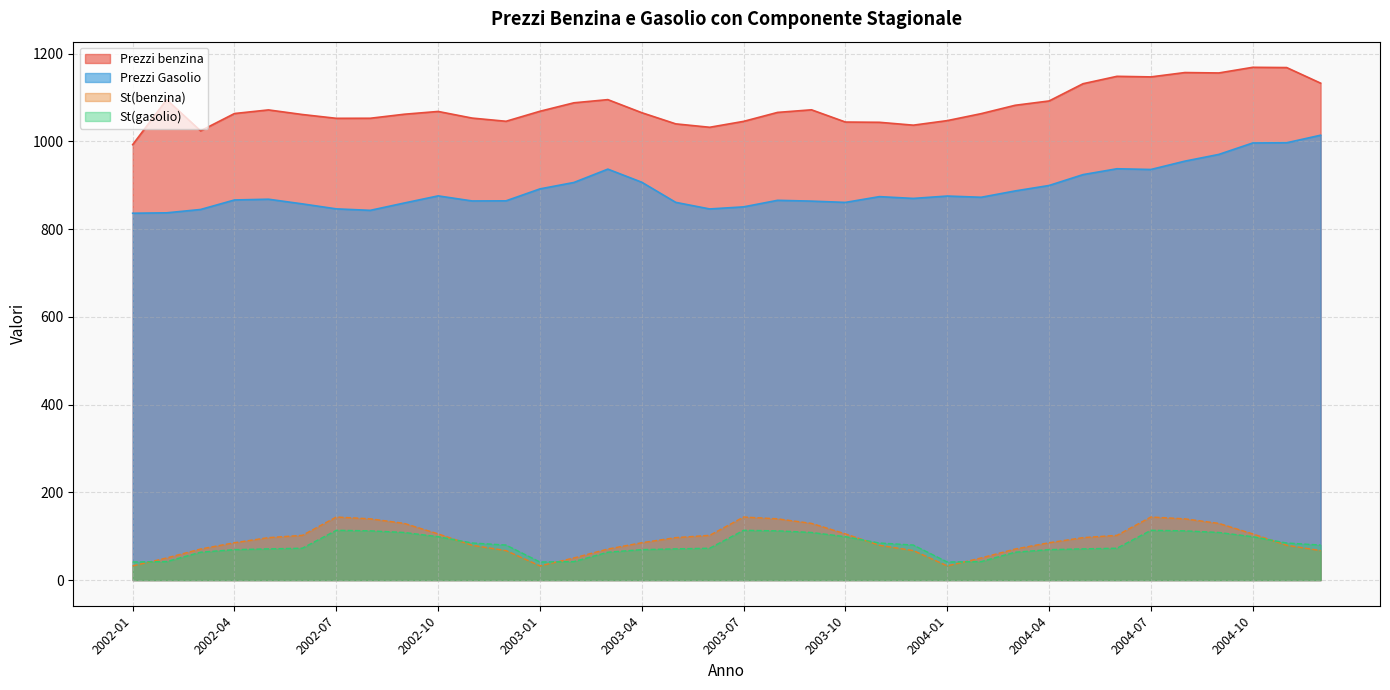

List the labels in order of St(gasolio) value, smallest first.

2002-01, 2003-01, 2004-01, 2002-02, 2003-02, 2004-02, 2002-03, 2003-03, 2004-03, 2002-04, 2003-04, 2004-04, 2002-05, 2003-05, 2004-05, 2002-06, 2003-06, 2004-06, 2002-12, 2003-12, 2004-12, 2002-11, 2003-11, 2004-11, 2002-10, 2003-10, 2004-10, 2002-09, 2003-09, 2004-09, 2002-08, 2003-08, 2004-08, 2002-07, 2003-07, 2004-07